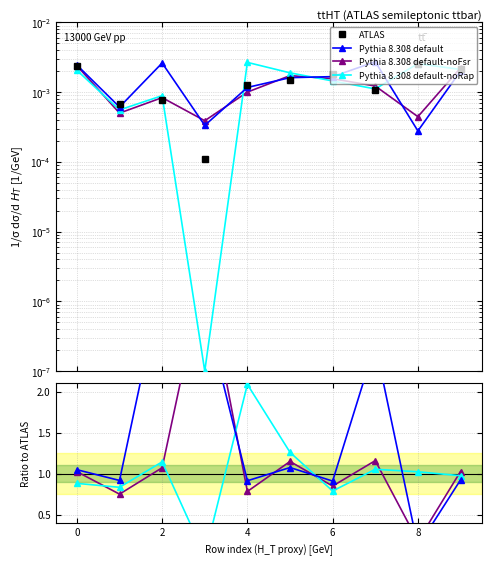

Is it true that Pythia 8.308 default-noRap equals 0.7 at 7?

False